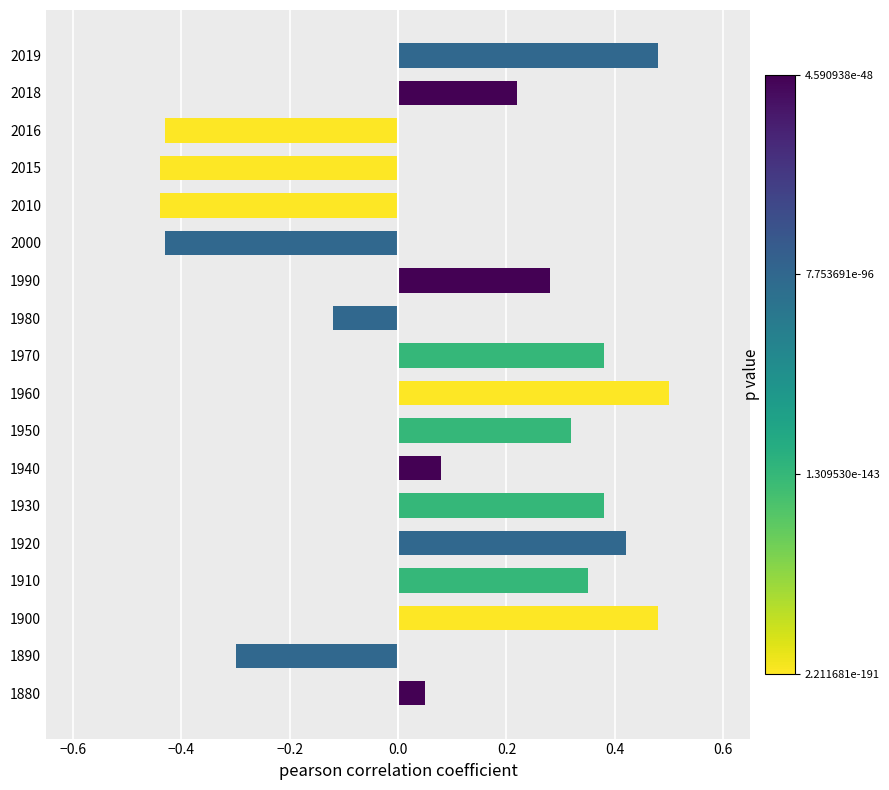

True or false: the data shows 0.7 at 1930.

False